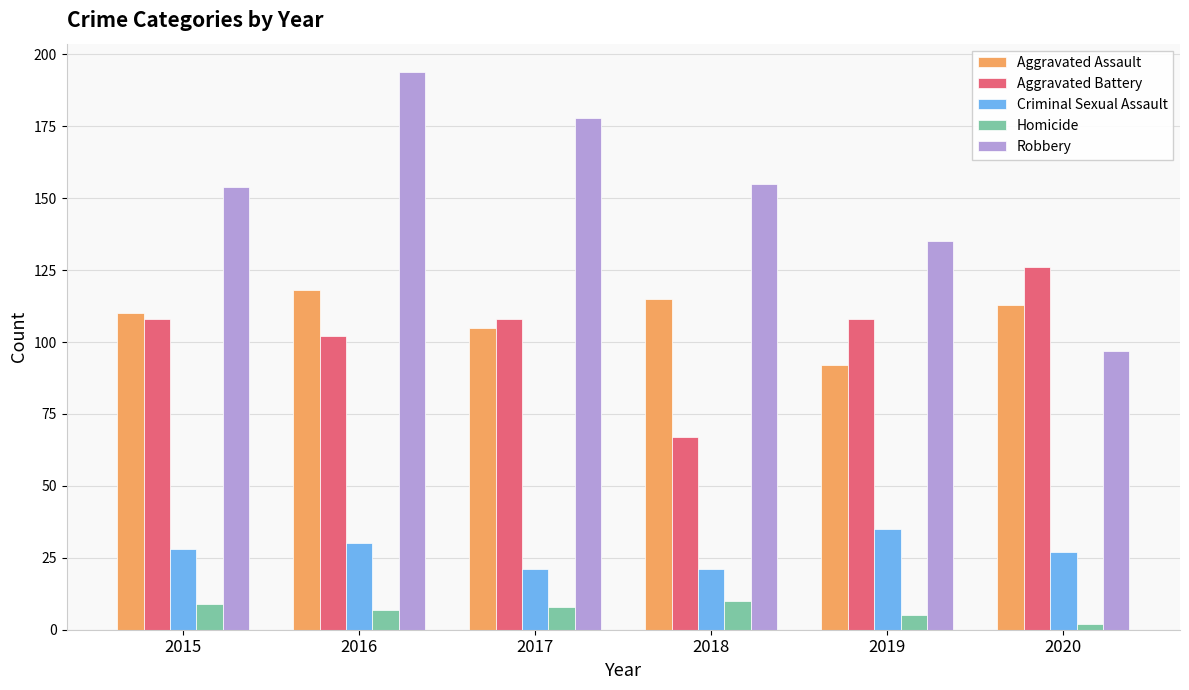

List the series in order of their peak value, lowest first.

Homicide, Criminal Sexual Assault, Aggravated Assault, Aggravated Battery, Robbery